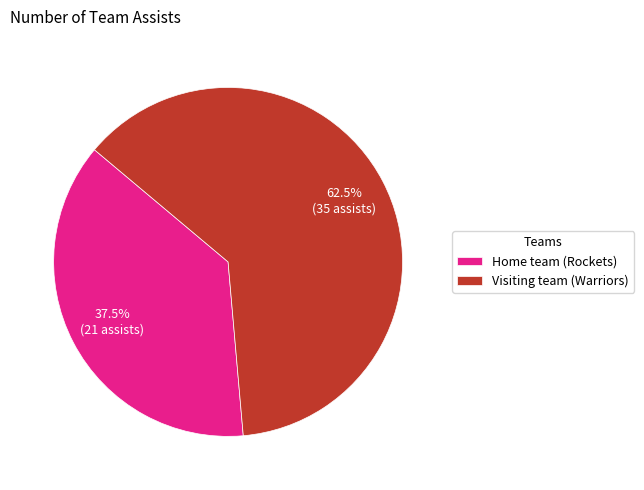

What is the largest slice in the pie chart?

Visiting team (Warriors)